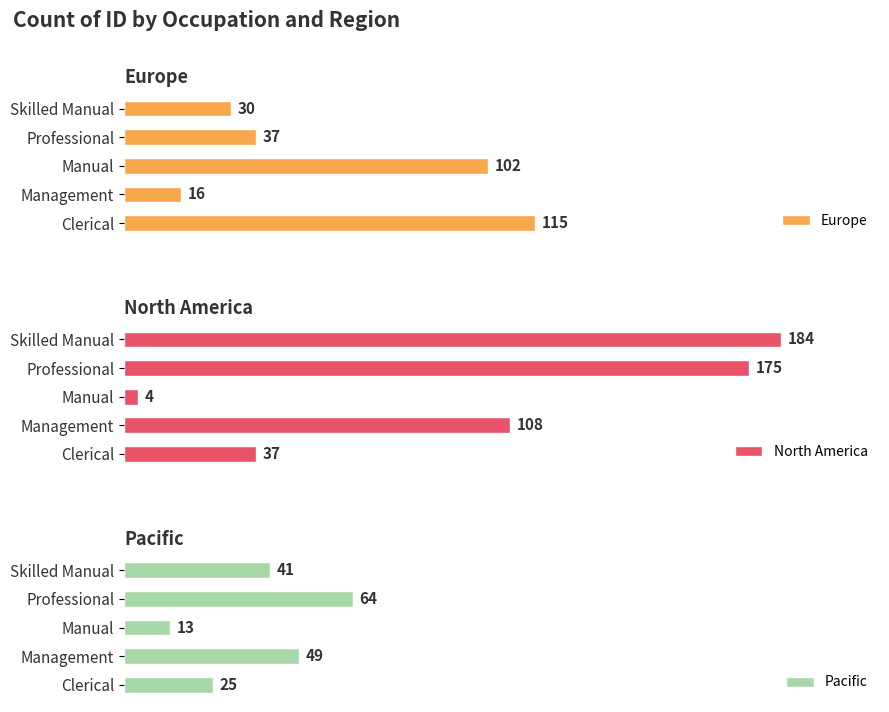

List the series in order of their peak value, lowest first.

Pacific, Europe, North America